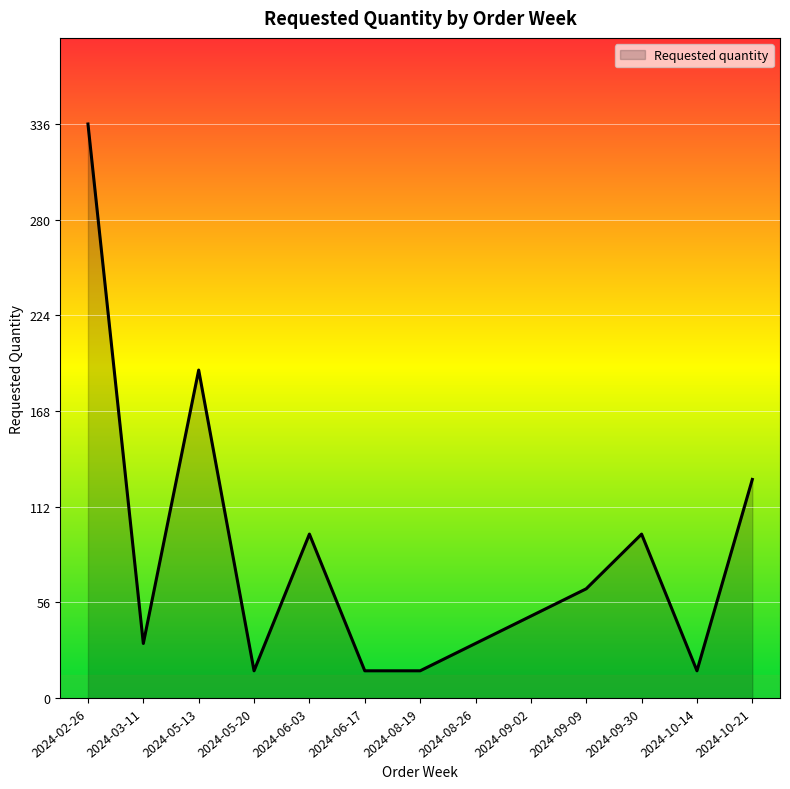

Which category has the highest value across all series?

2024-02-26